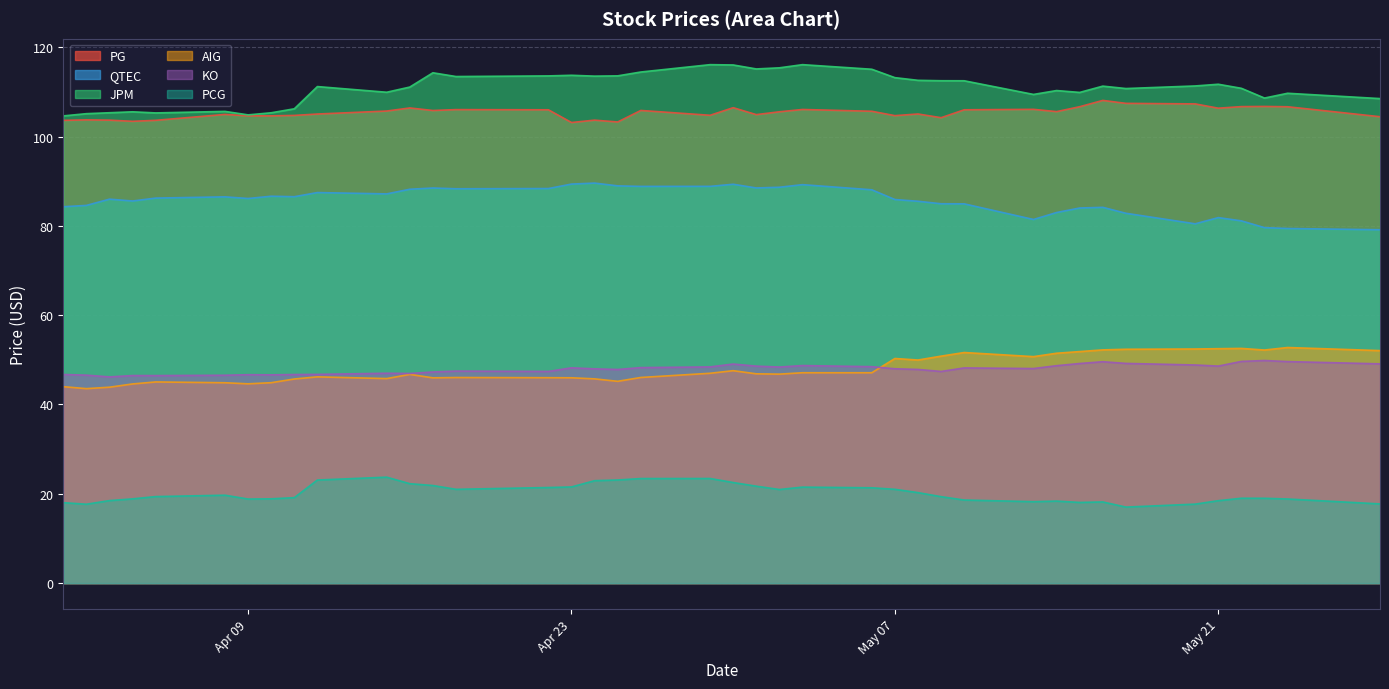

How many data points in PG are above 105?

23